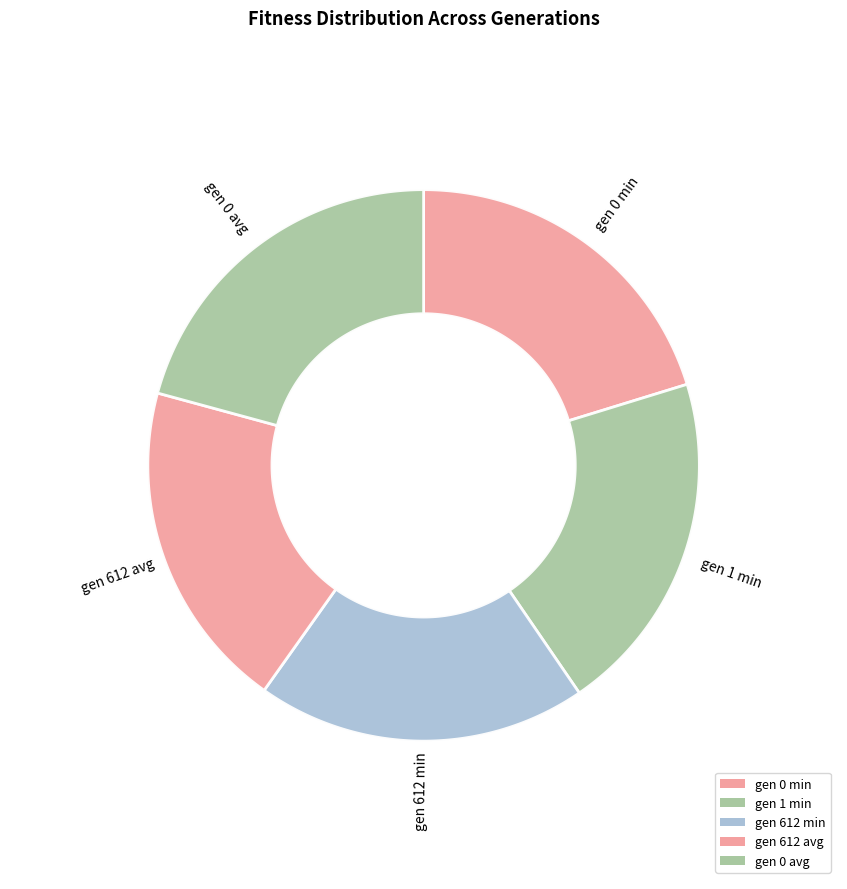

The gen 0 avg slice represents 21% of the pie. True or false?

True